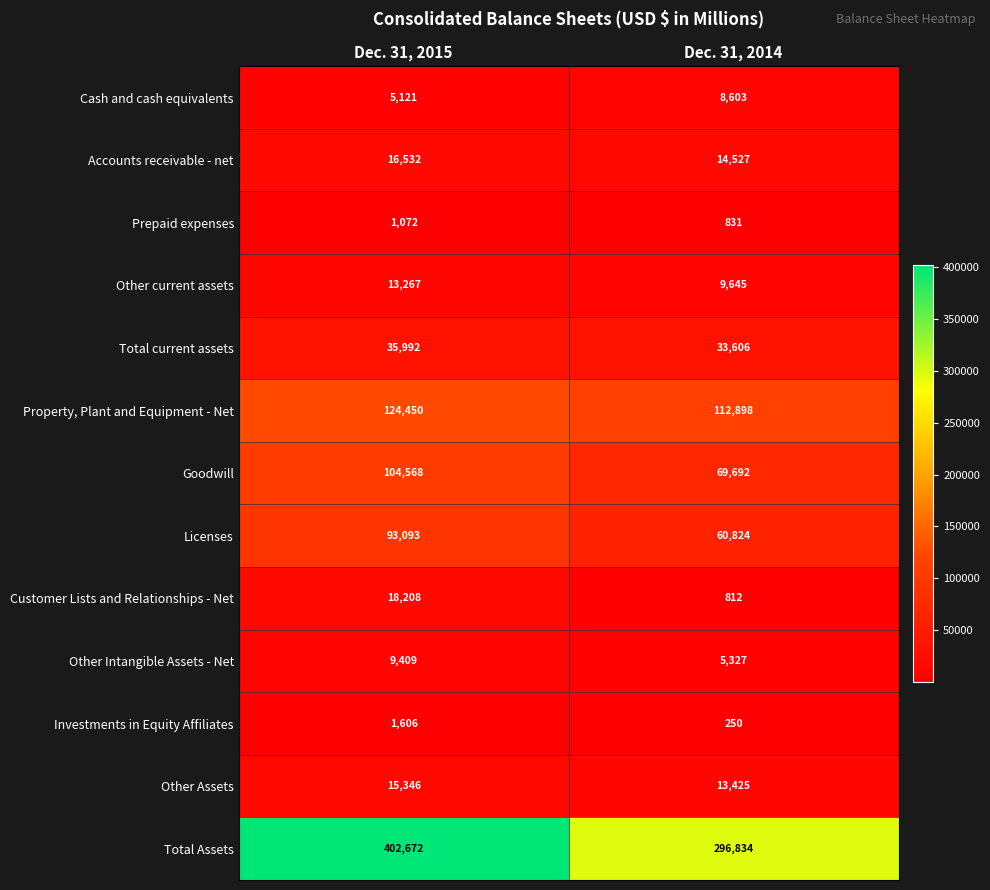

Is it true that Cash and cash equivalents equals 8603 at Dec. 31, 2014?

True